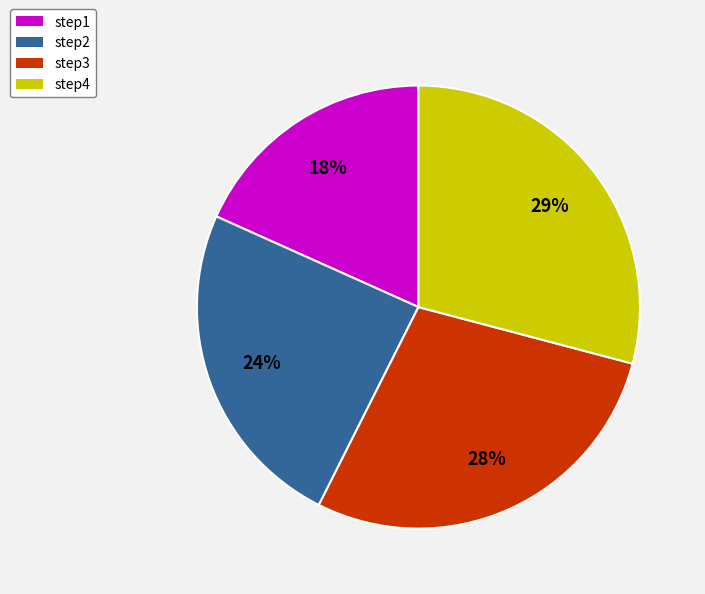

True or false: step4 accounts for 15% of the total.

False